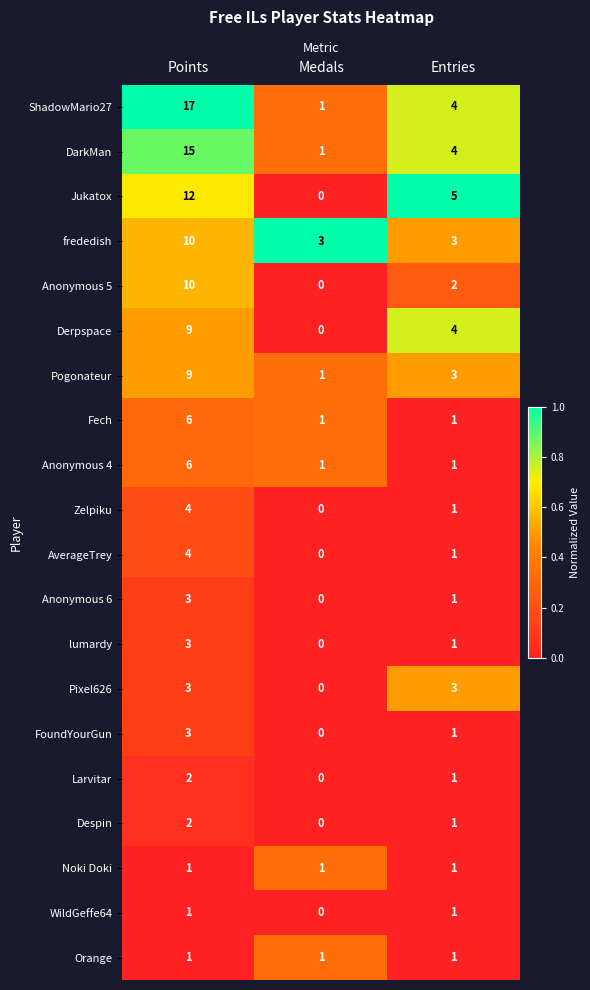

Is it true that Orange equals 1 at Entries?

True